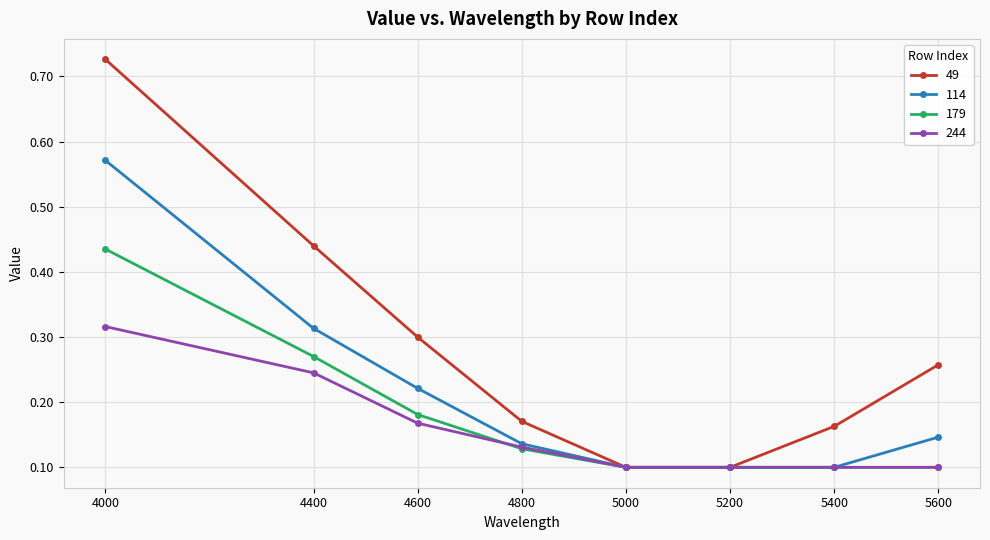

At which category does the chart reach its peak across all series?

4000